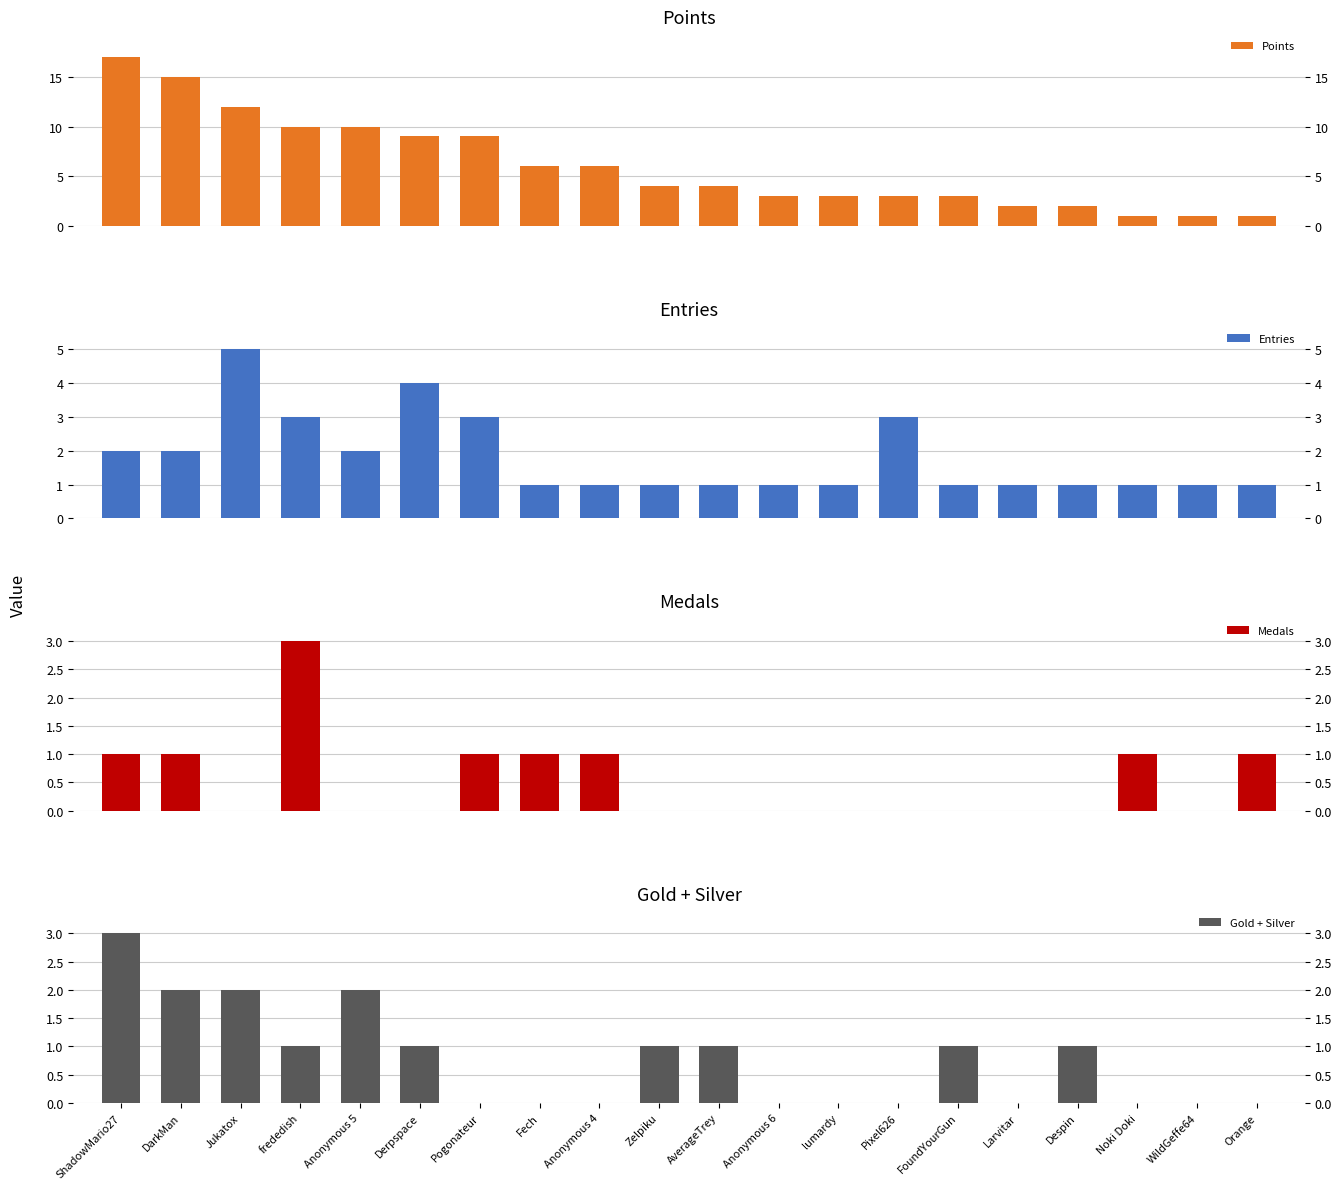

Does the chart contain stacked bars?

No